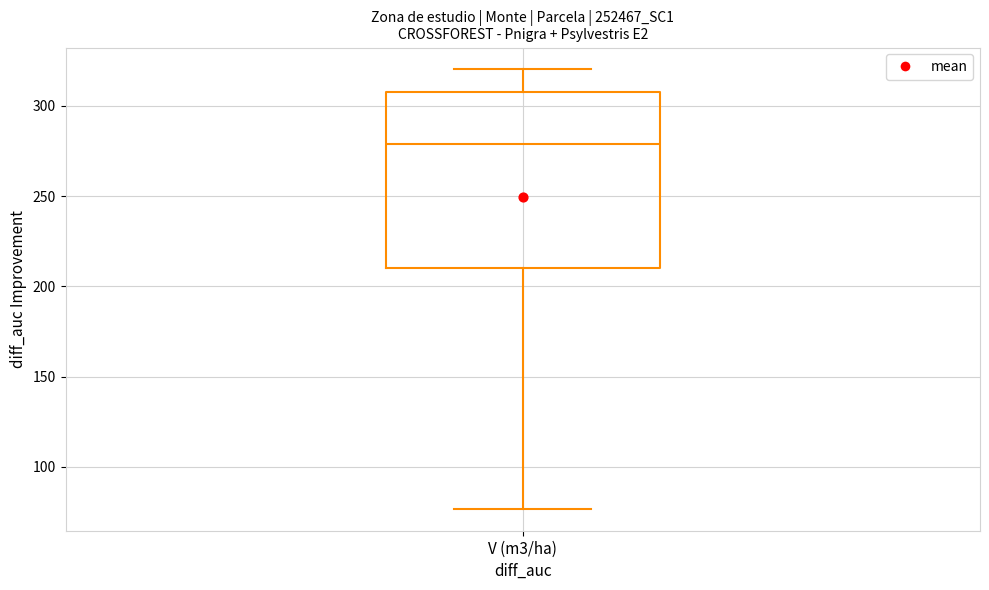

Transcribe this box plot: give where the median line is, the range the box spans, and where the two whiskers end, as read against the y-axis. The values are not printed on the chart, so give them approximately, as read against the axis.

median 280, box 210 to 310, whiskers 75 to 320